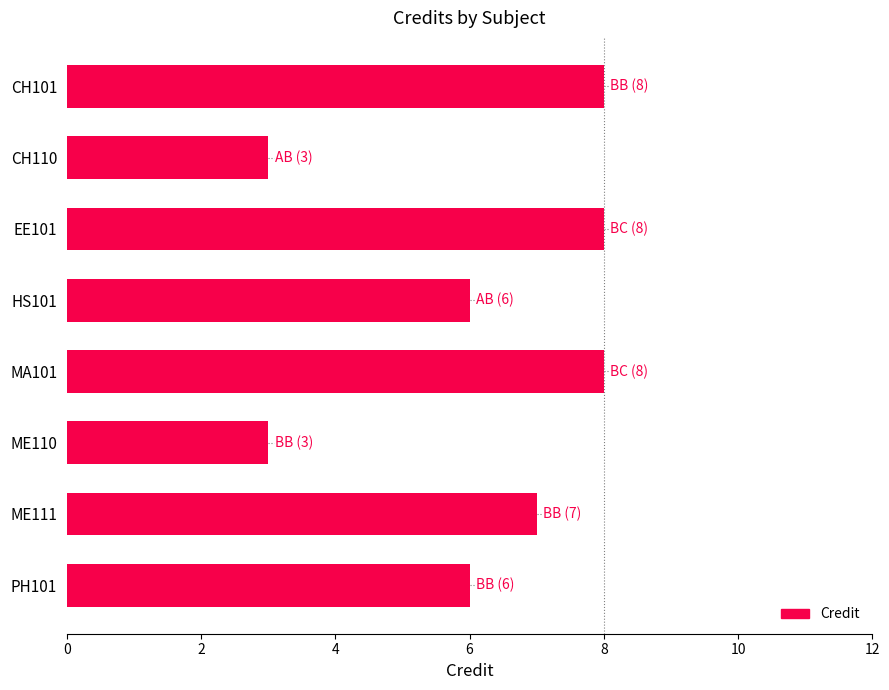

How many values are below 7?

4